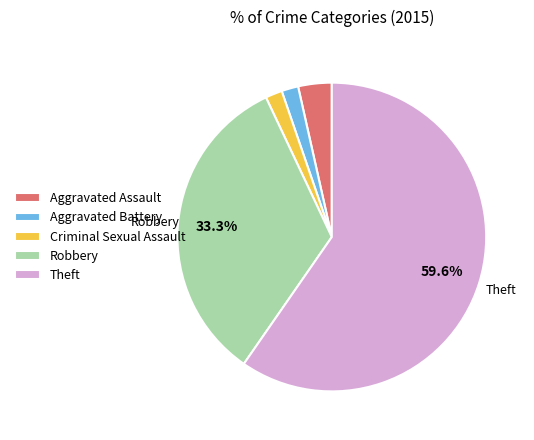

Is it true that Aggravated Assault is 4% of the pie?

True